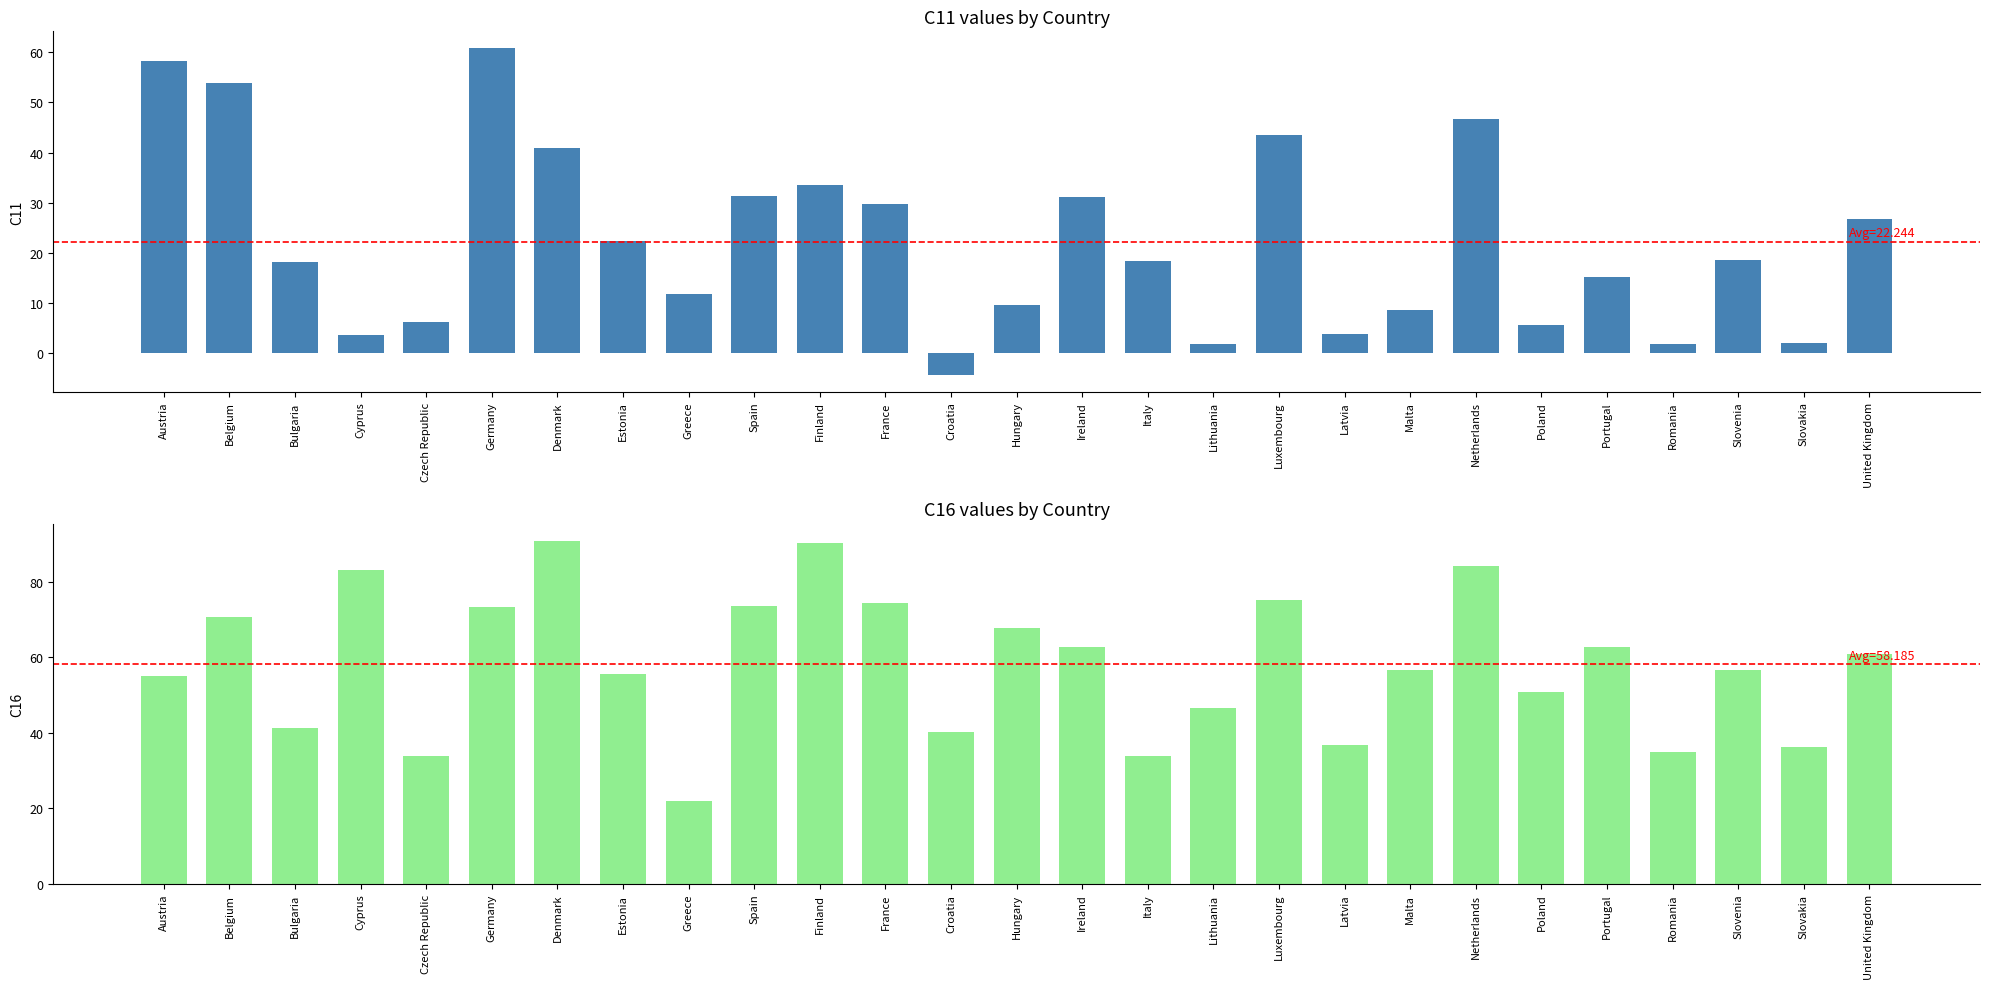

What is the label of the 22nd bar from the left?

Poland